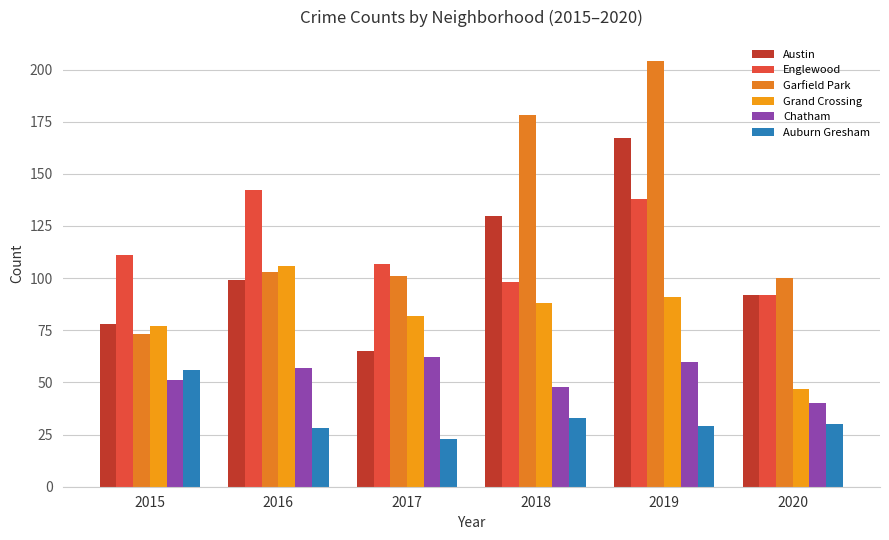

How many values in the Englewood series are below 111?

3